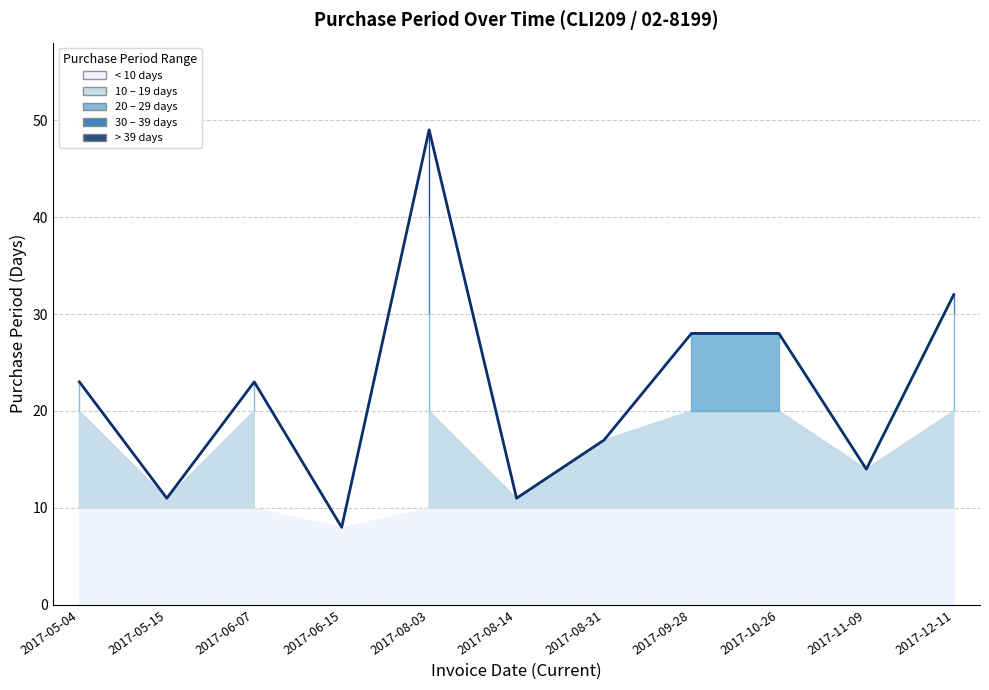

Reading right to left, extract all data points from this chart.

2017-12-11=32	2017-11-09=14	2017-10-26=28	2017-09-28=28	2017-08-31=17	2017-08-14=11	2017-08-03=49	2017-06-15=8	2017-06-07=23	2017-05-15=11	2017-05-04=23